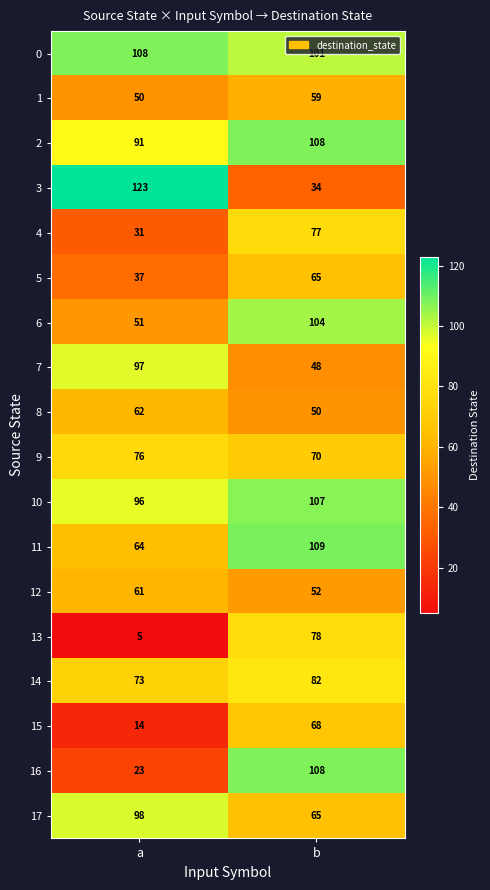

Which series changed the most between a and b?

3